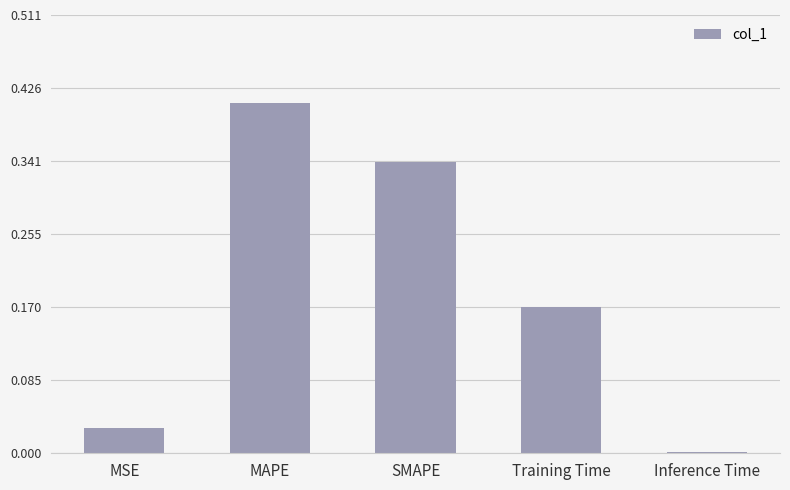

The chart shows a value of 0.0 at Inference Time. True or false?

True